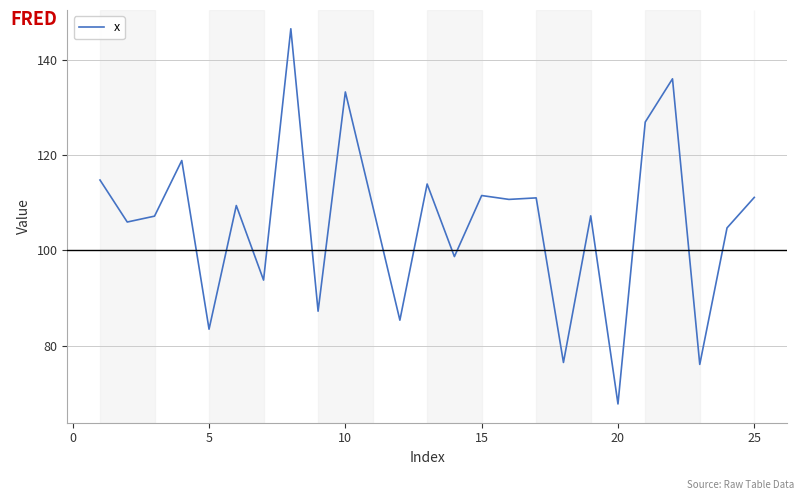

What is the smallest value displayed?

67.7